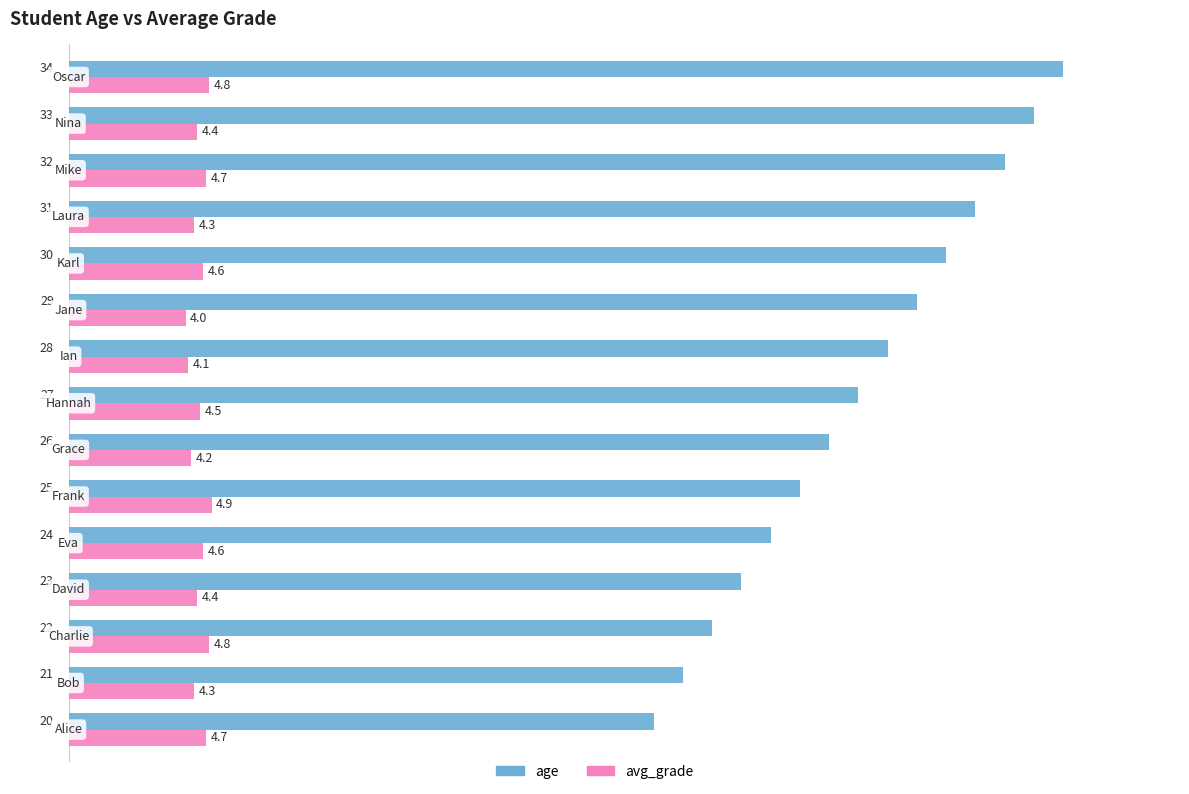

Which series has the largest total across all categories?

age